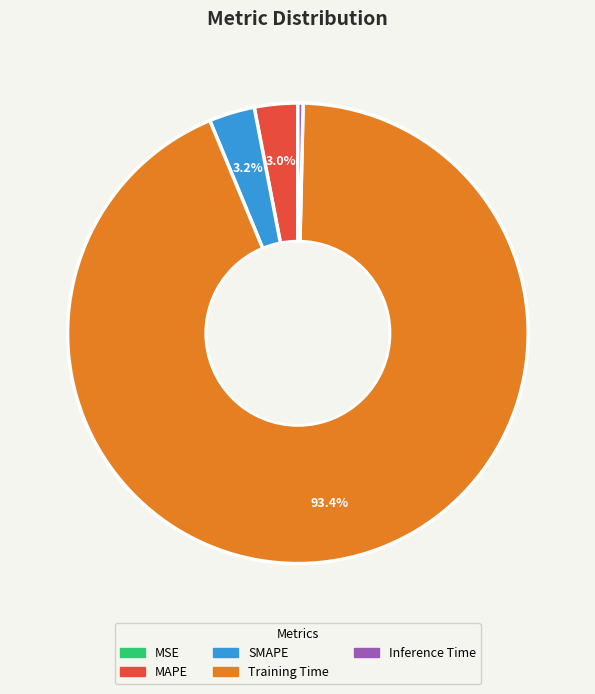

Does any single category account for the majority?

Yes